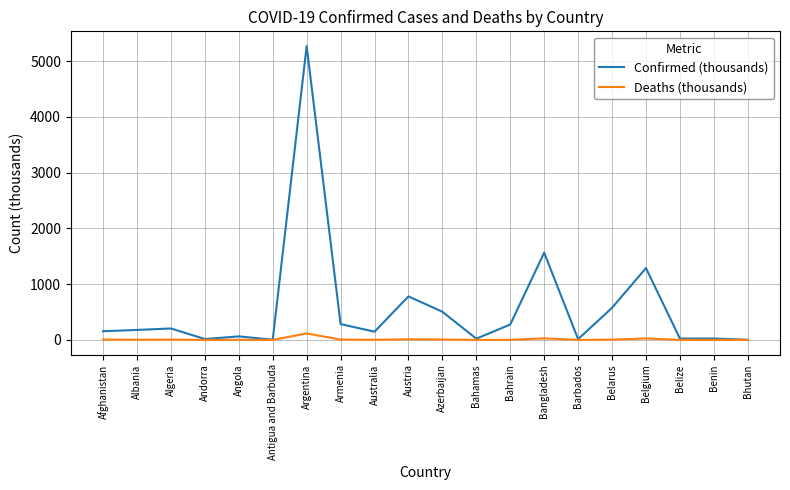

What is the difference between the highest and lowest values at Belize?

24.0